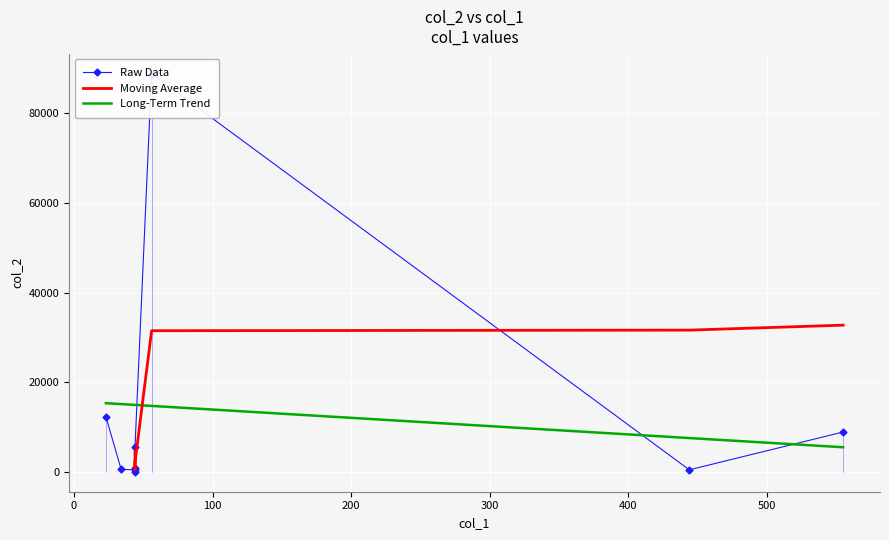

At which category does the data reach its first local peak?

56